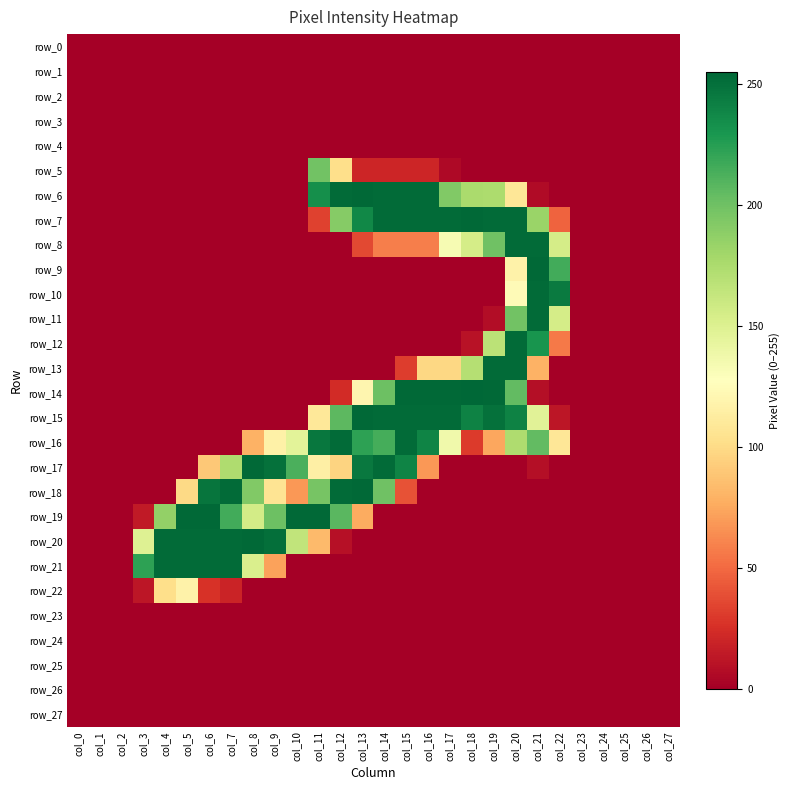

What is the difference between the second highest and minimum values in the row_14 series?

254